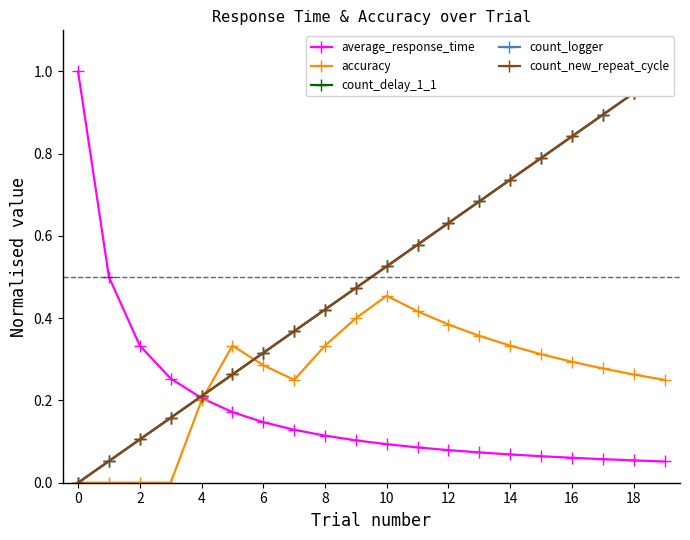

What is the sum of the count_new_repeat_cycle values at 18 and 12?

1.3